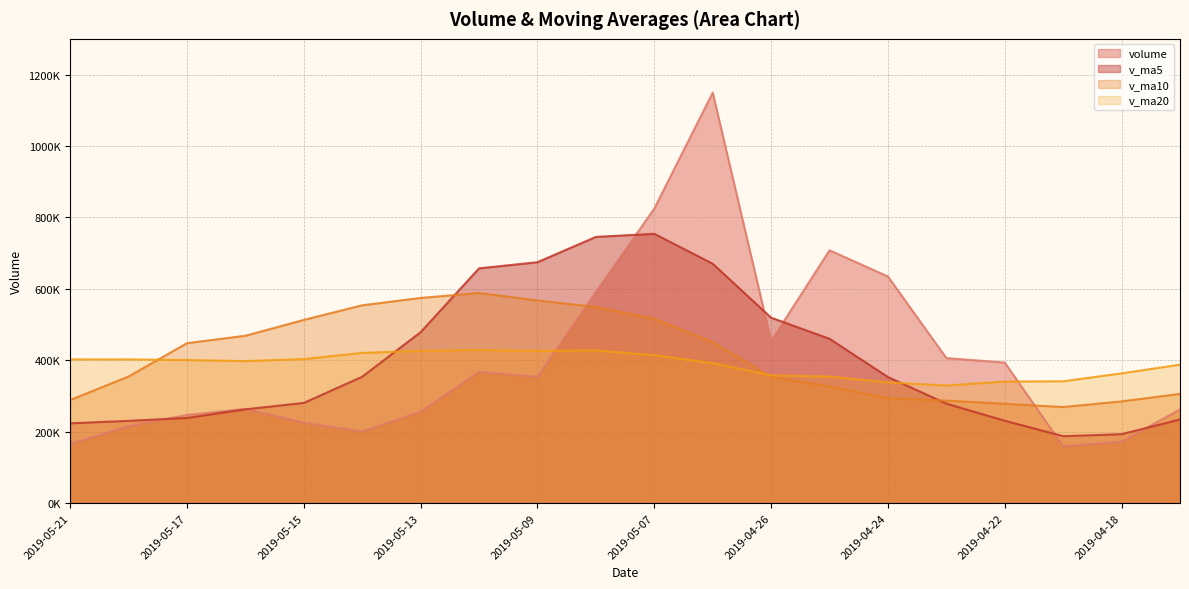

What is the highest value of the v_ma20 series?

428568.5